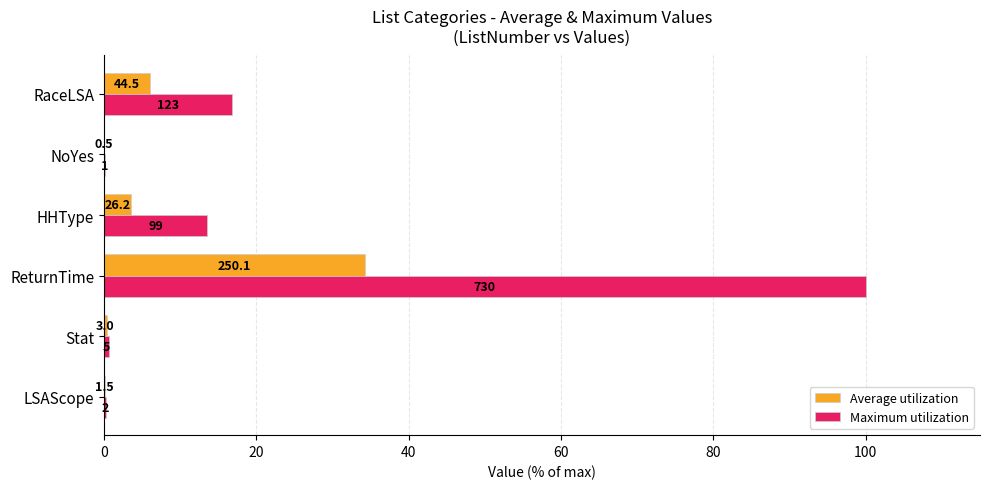

What are all the series names shown in the legend?

Average utilization, Maximum utilization